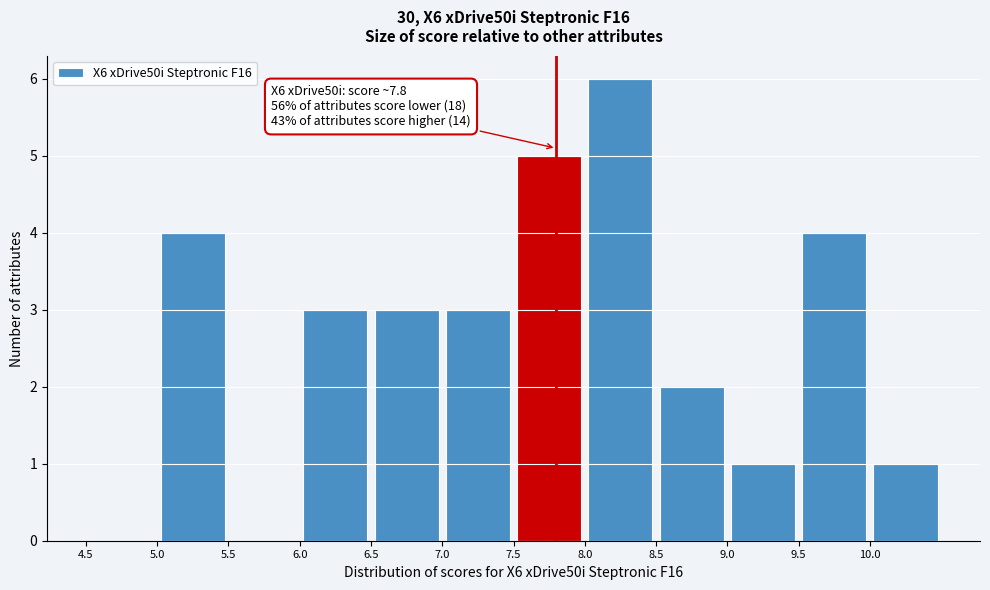

Over which range of the x-axis is the bar tallest?

8.0 to 8.5